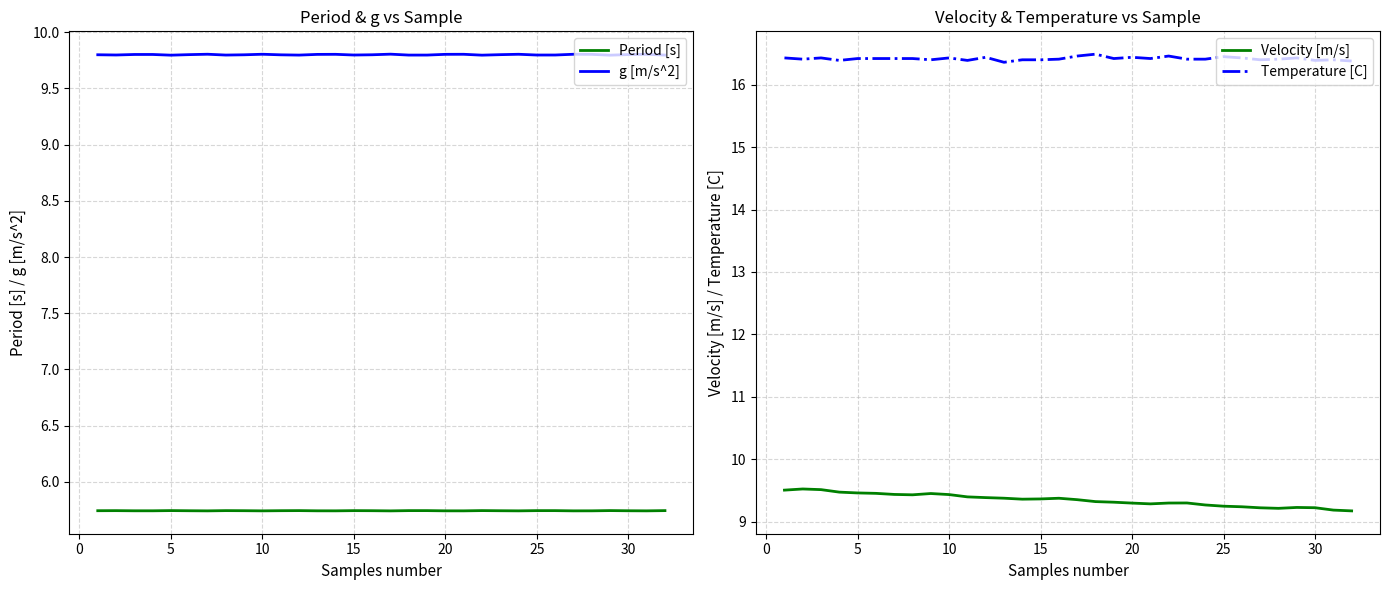

True or false: Period [s] and g [m/s^2] cross at least once.

False